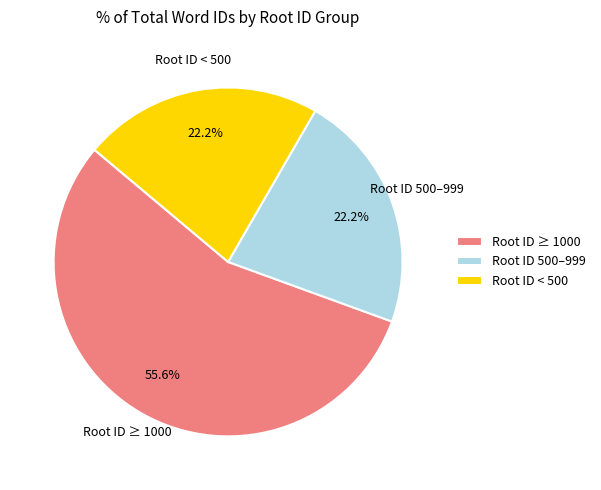

What is the largest slice in the pie chart?

Root ID ≥ 1000